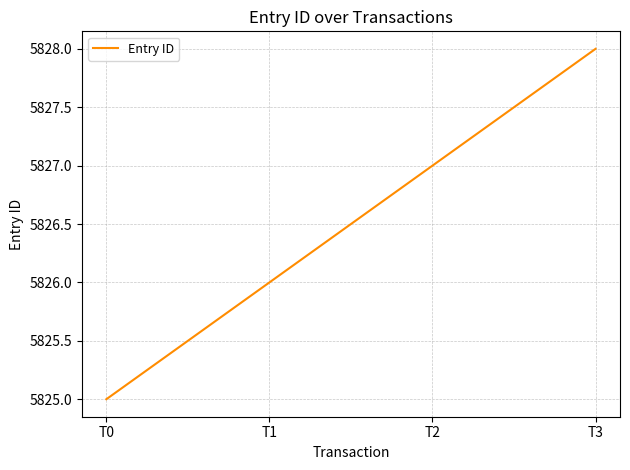

What is the greatest value displayed?

5828